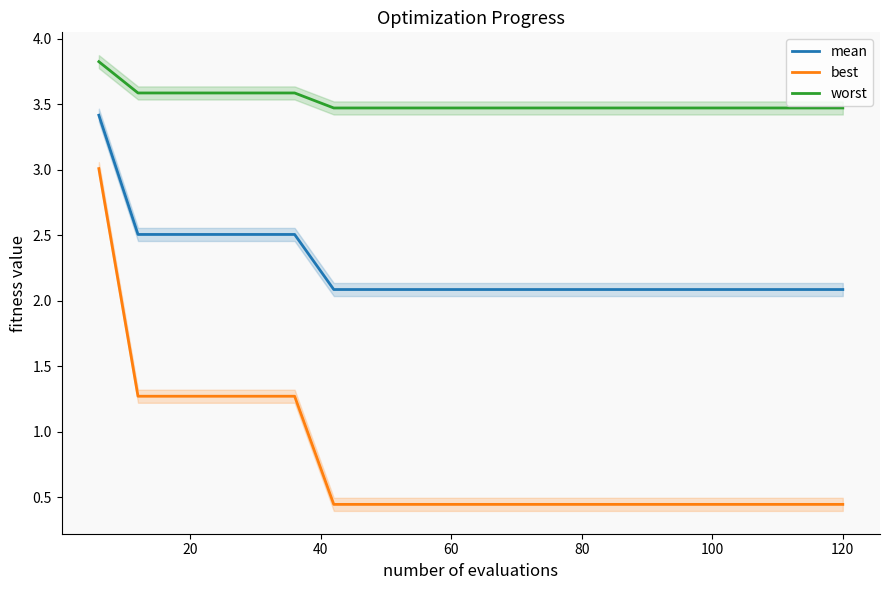

Is it true that best equals 0.6 at 120?

False